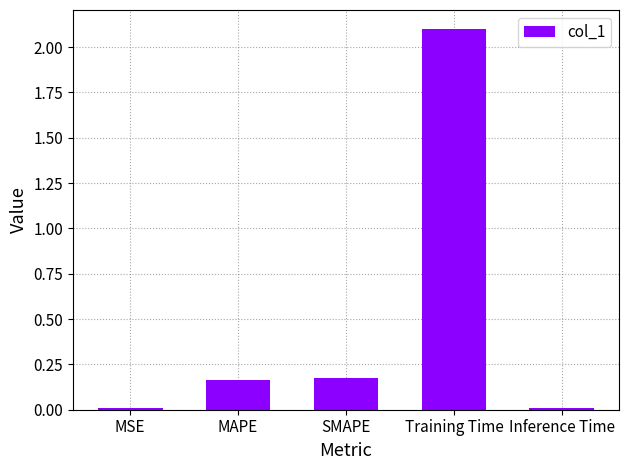

Which label corresponds to the largest value in the chart?

Training Time